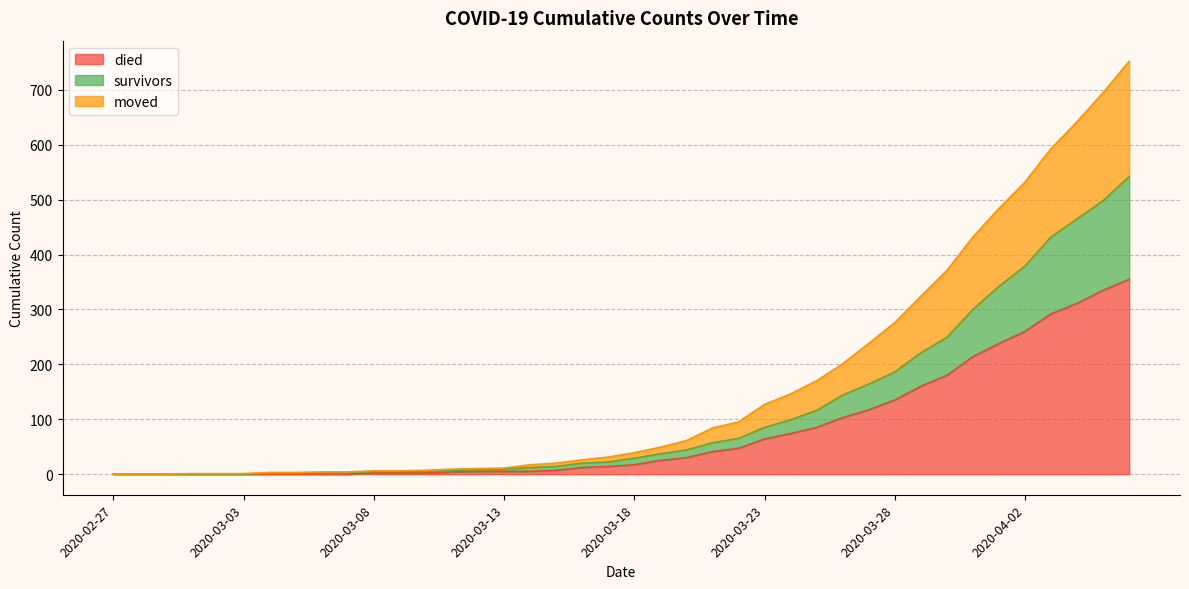

True or false: survivors and died cross at least once.

False